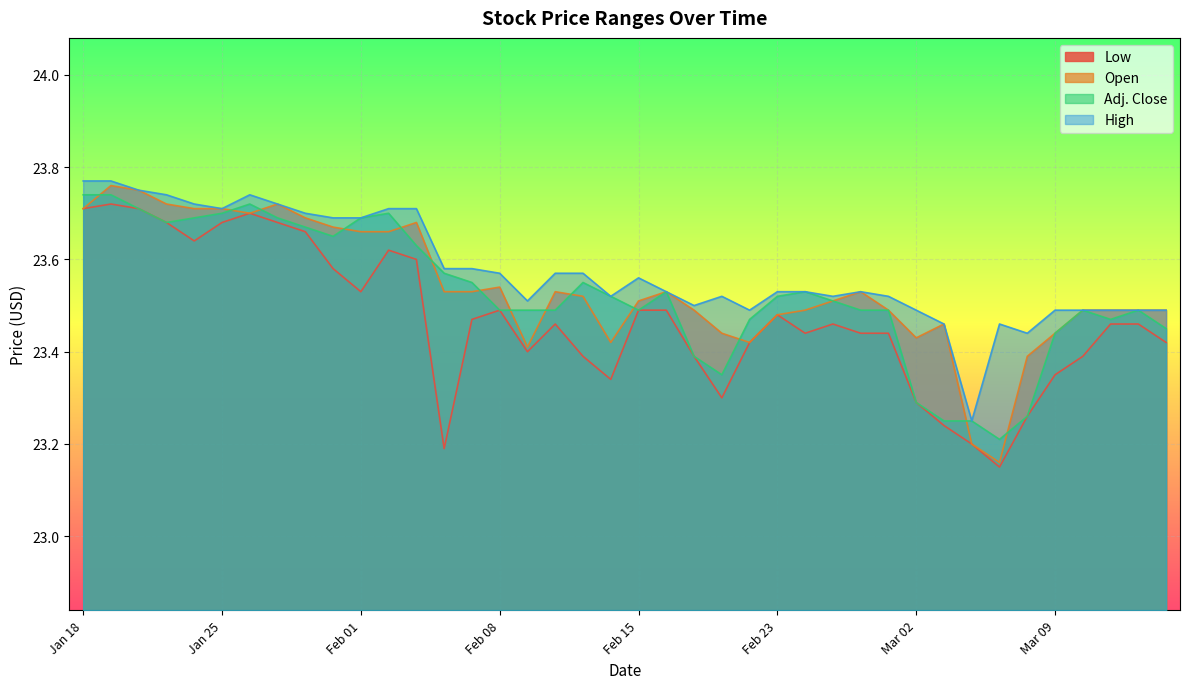

True or false: Low has a value of 32.8 at Mar 02.

False